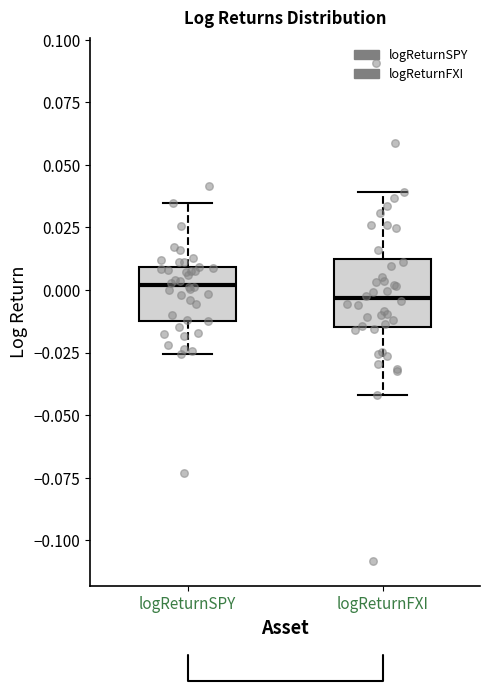

Where does the median line of the box for logReturnSPY sit on the y-axis? The values are not printed on the chart, so give them approximately, as read against the axis.

0.000